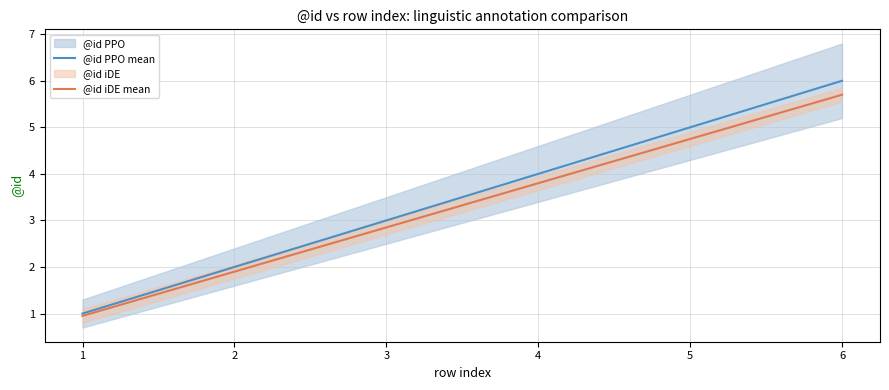

Which series has the largest total across all categories?

@id PPO mean